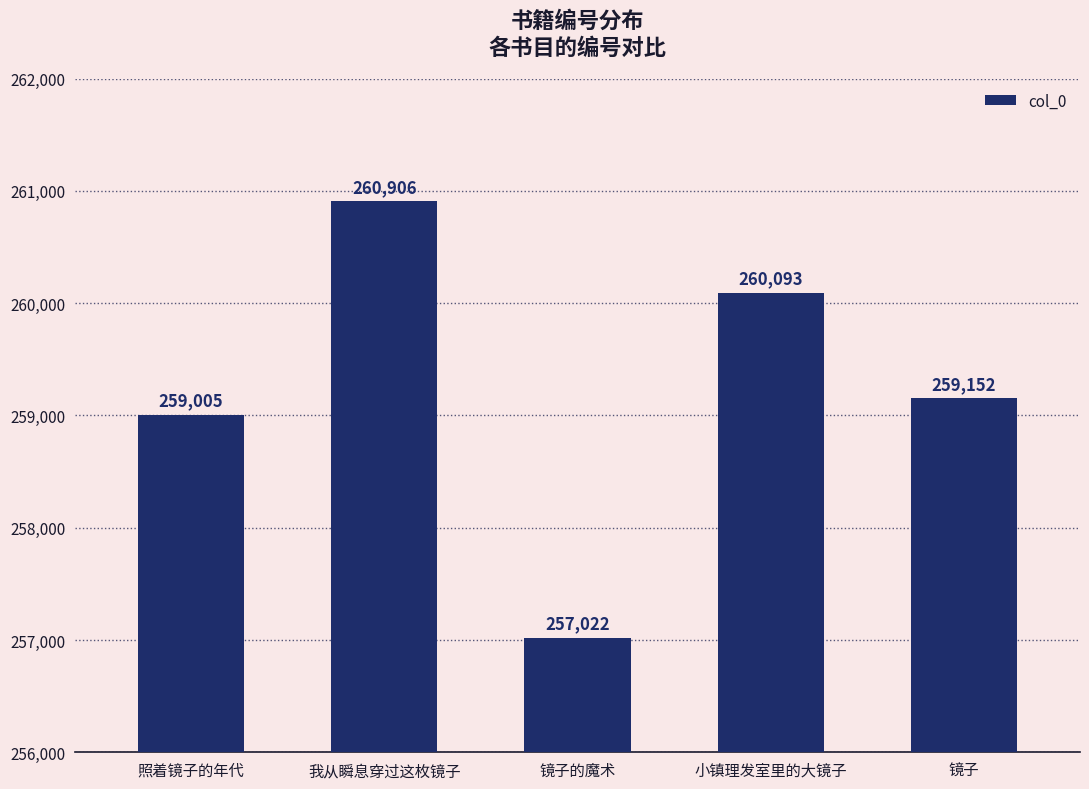

What is the label of the 3rd bar from the left?

镜子的魔术